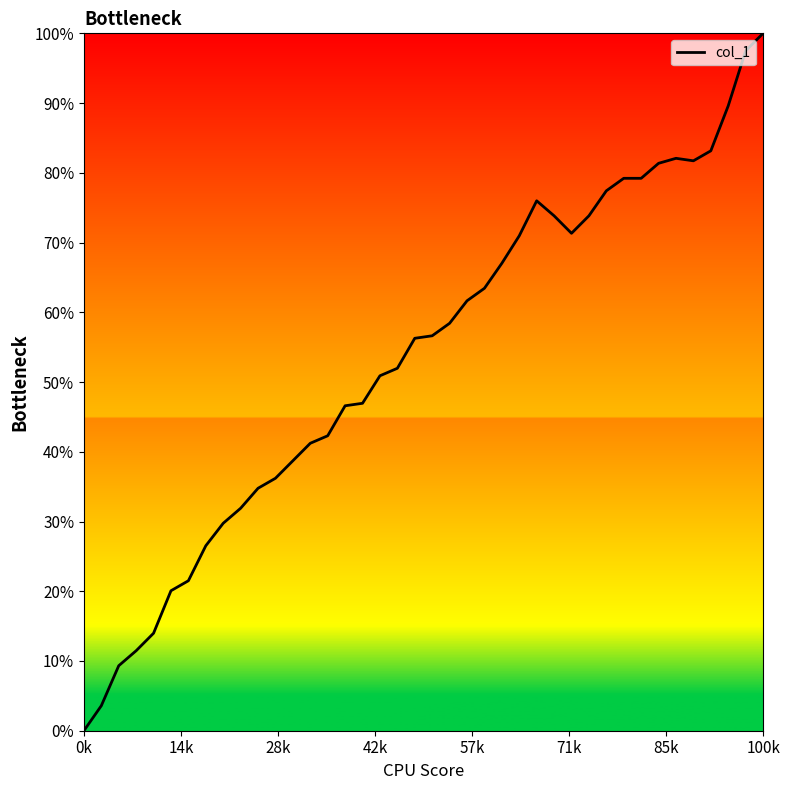

What is the difference between the maximum and minimum values?

100.0